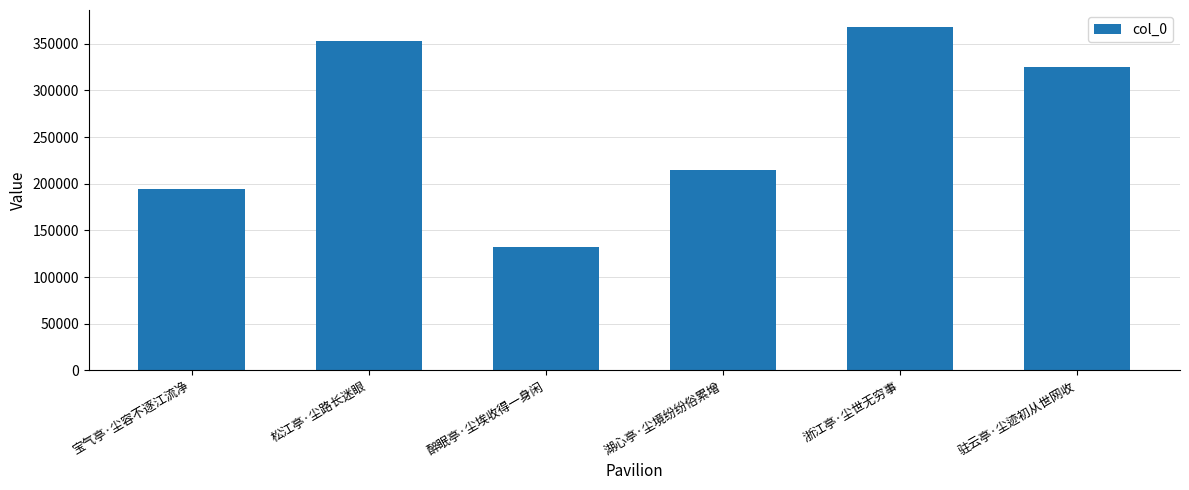

What is the smallest value displayed?

131893